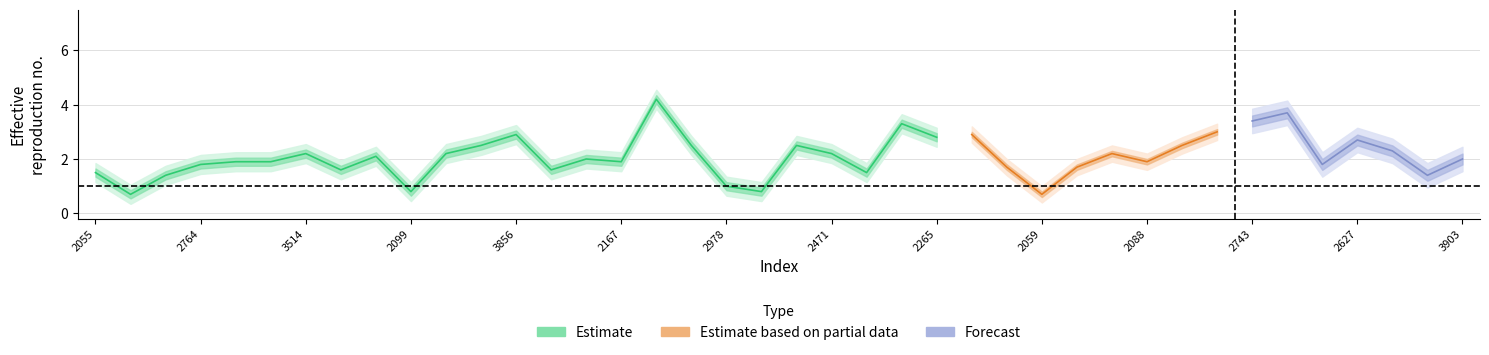

What position from the right is 3824?

17